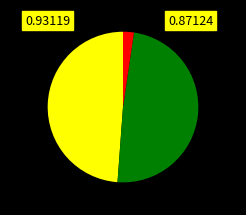

Is there any slice that represents more than half of the pie?

No